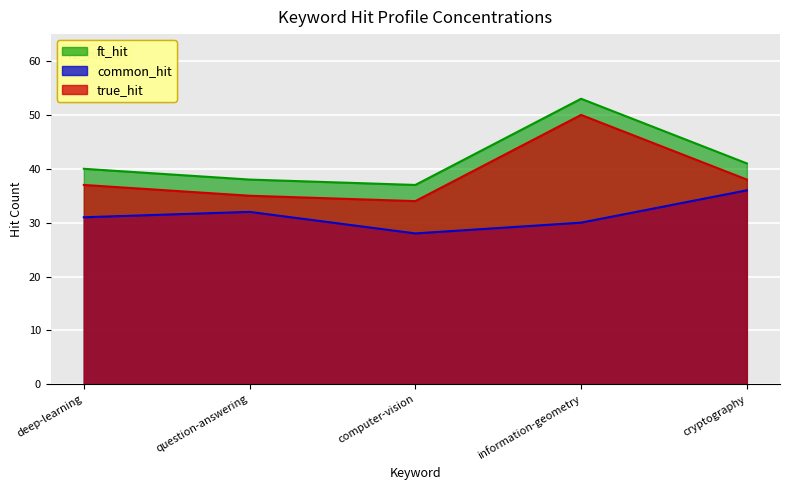

What is the average value of the ft_hit series?

42